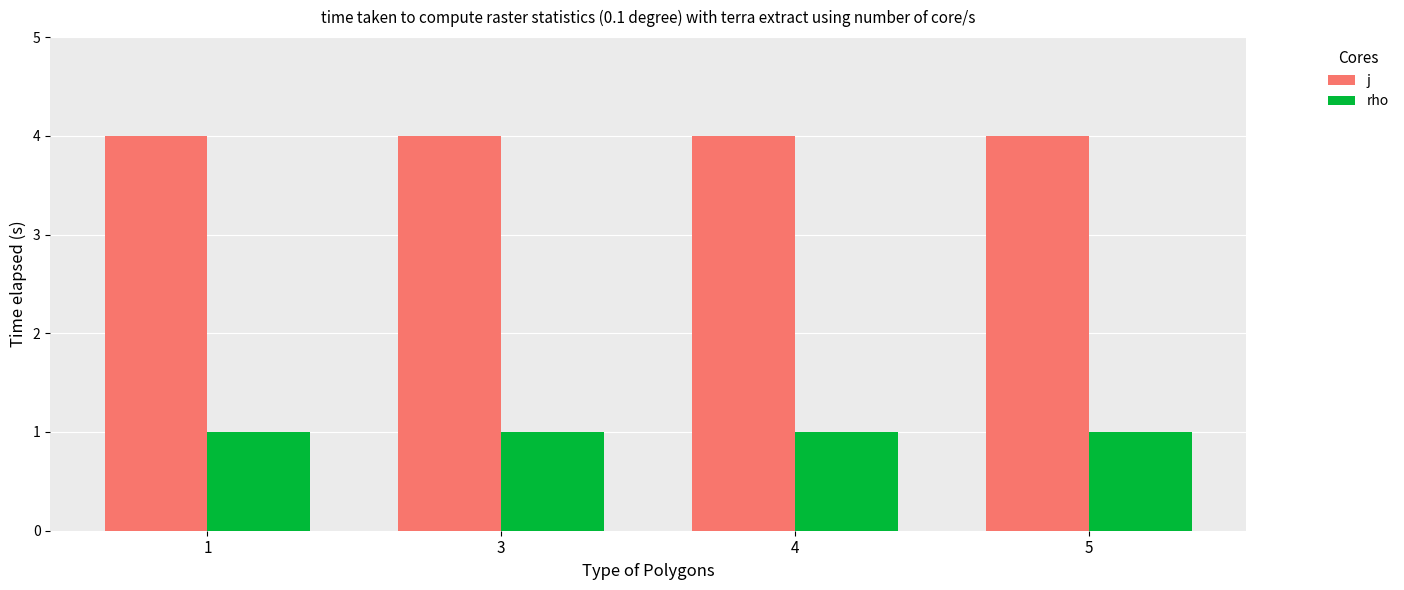

Rank the series by their average value, from lowest to highest.

rho, j